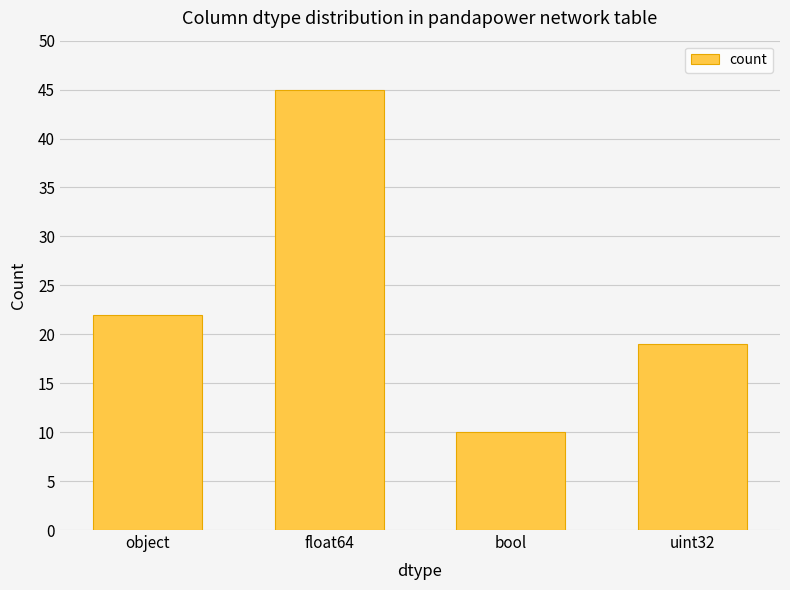

Does the chart contain any negative values?

No